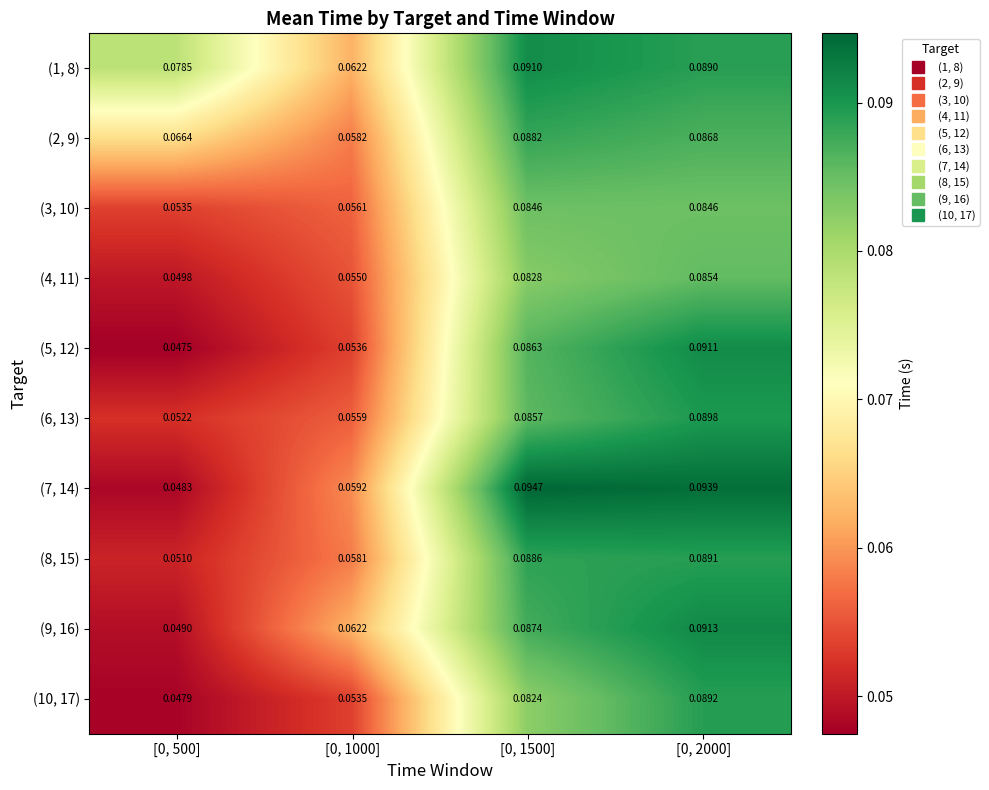

Is the value of (1, 8) at [0, 1500] greater than the value of (3, 10) at [0, 1500]?

Yes